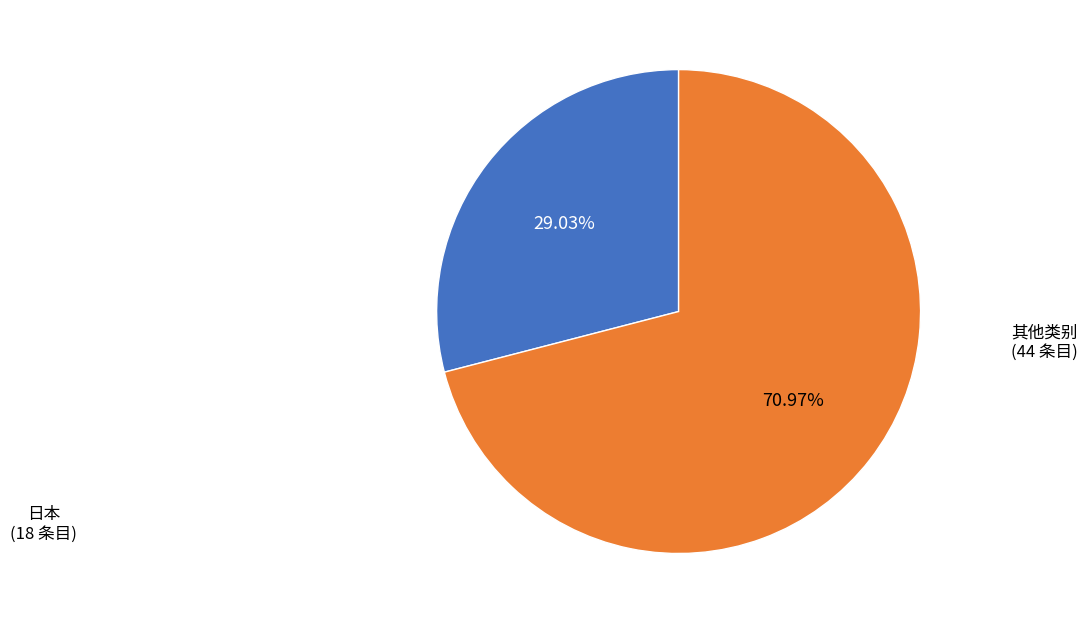

Does any single category account for the majority?

Yes